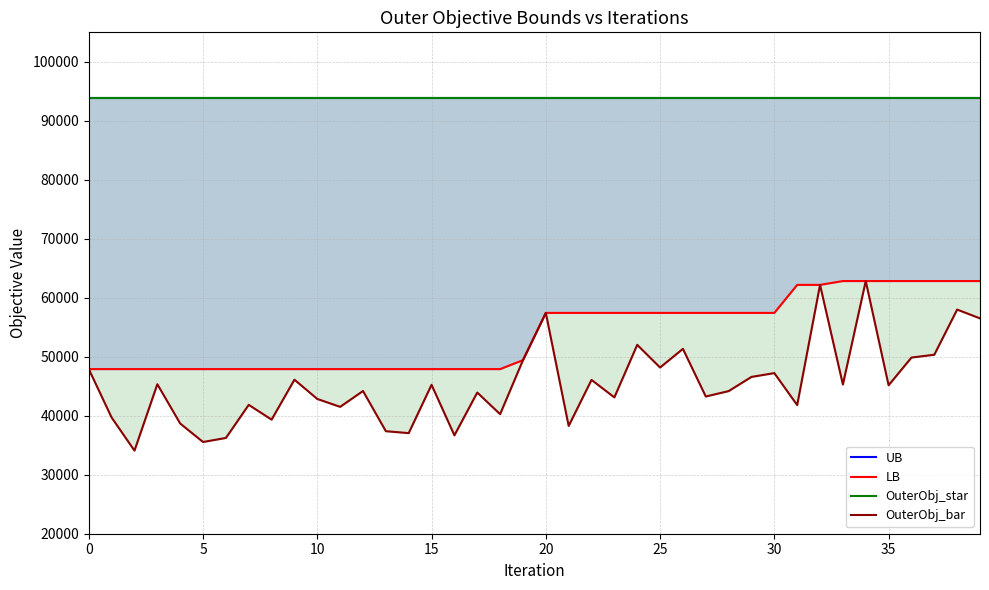

What is the spread (max minus min) of values at 28?

49769